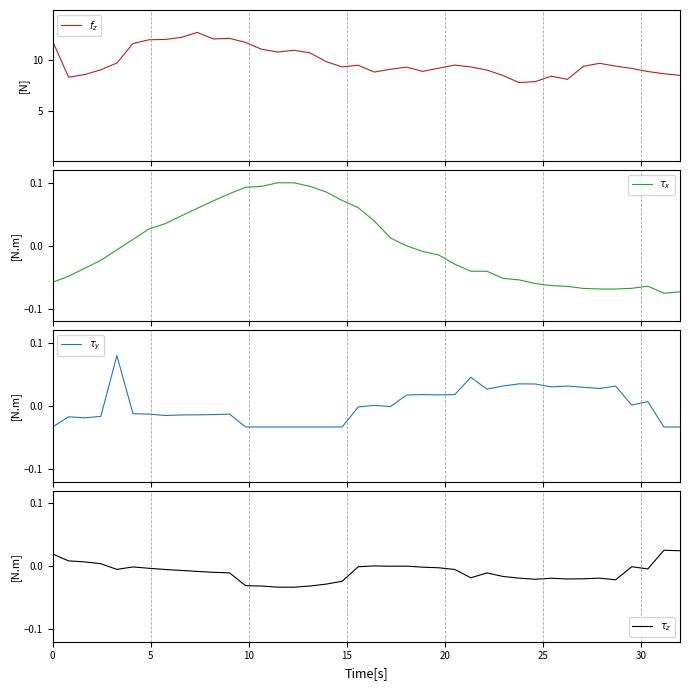

What is the difference between the second highest and second lowest values in the $f_z$ series?

4.4